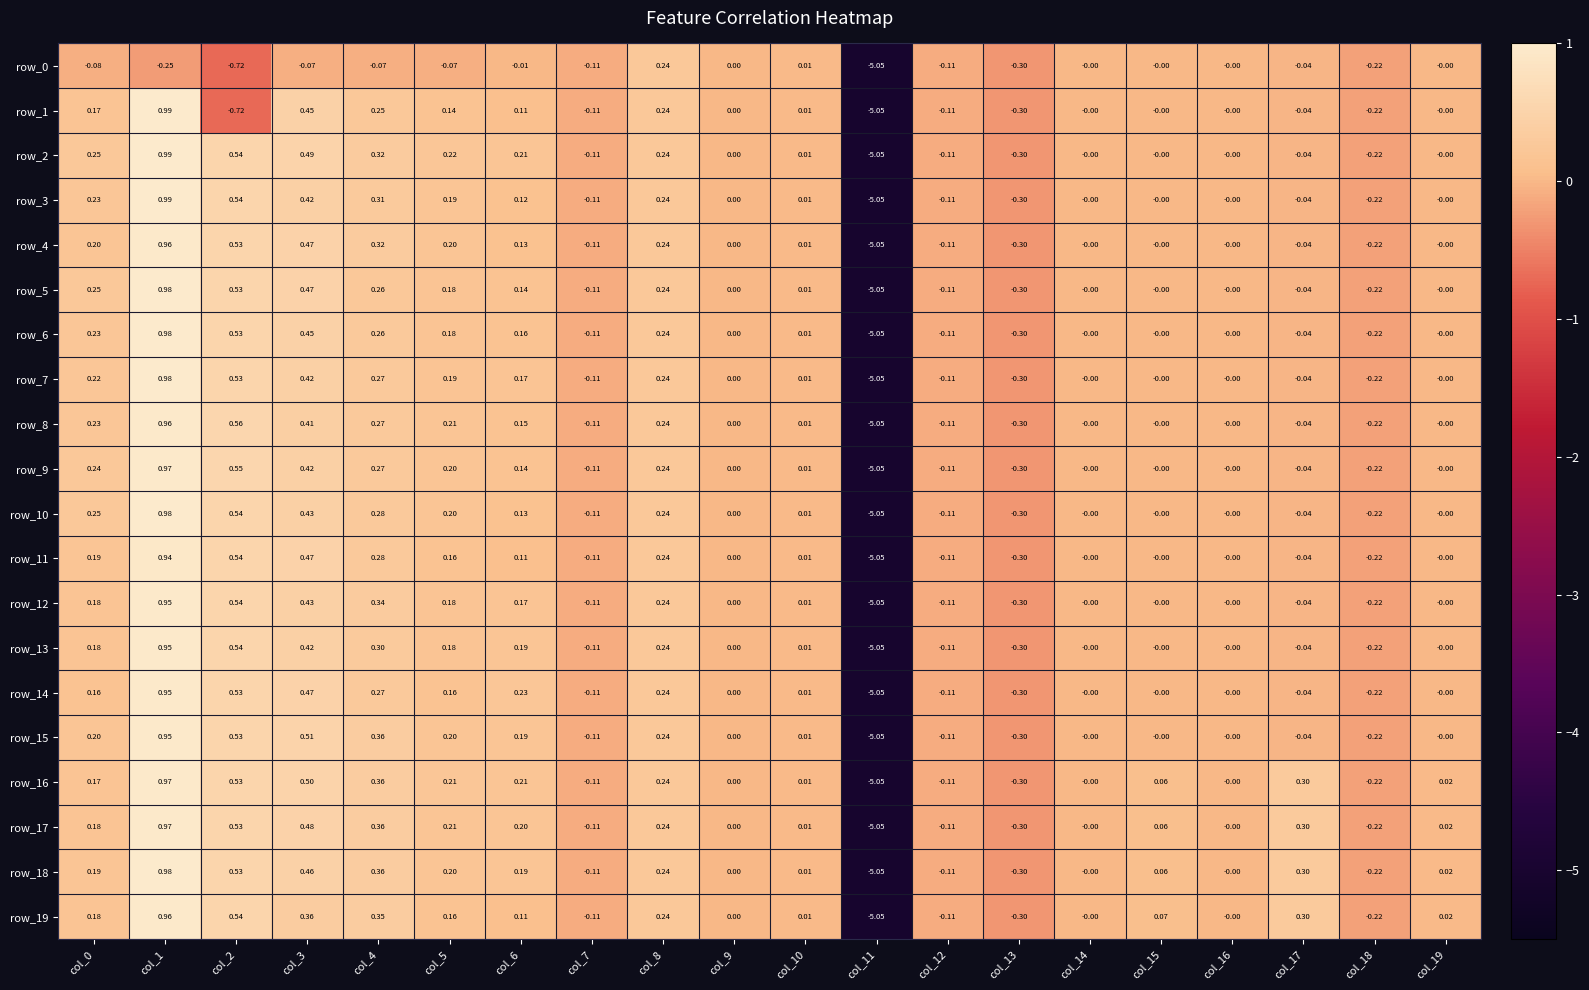

Is the value of row_8 at col_9 greater than the value of row_16 at col_18?

Yes